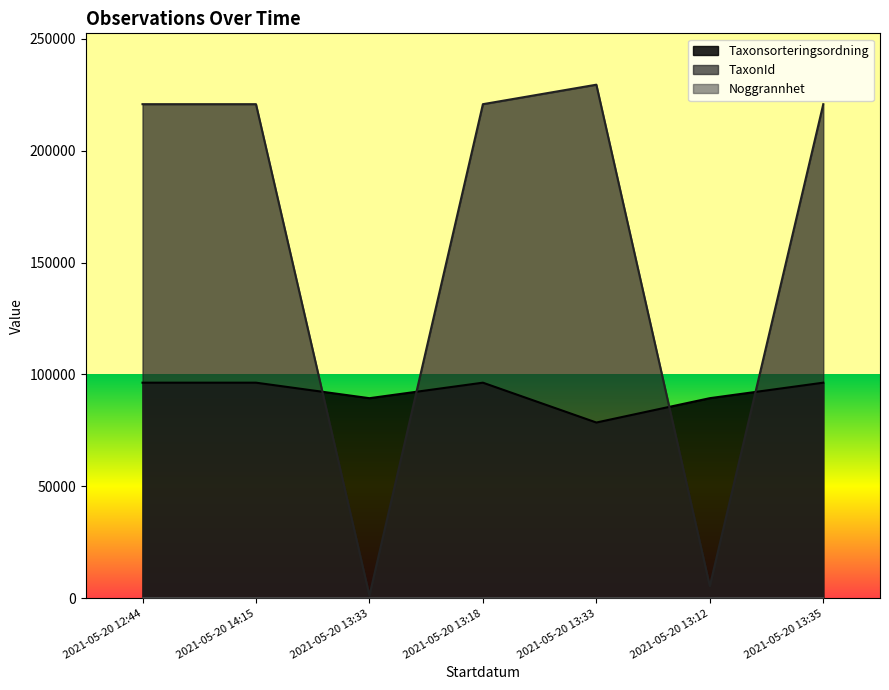

True or false: TaxonId has more than 1 interior local peaks.

False